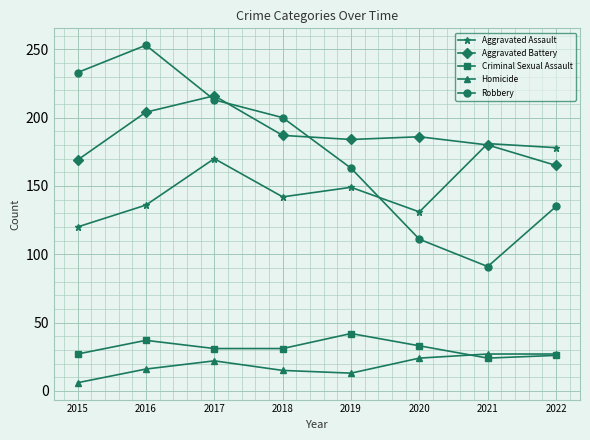

Is it true that Aggravated Assault equals 142 at 2018?

True